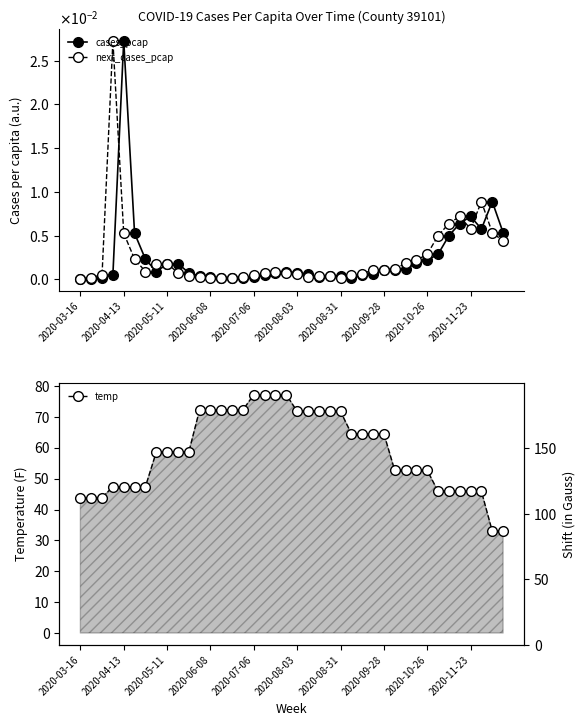

How many data points in temp are less than 58?

18